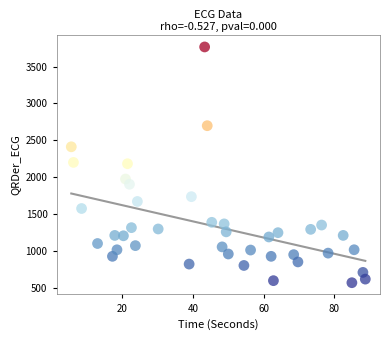

What is the range of X values (max minus min)?

83.2